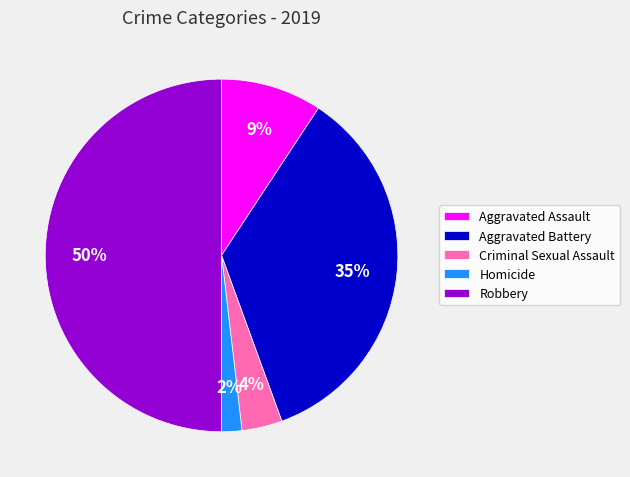

The Criminal Sexual Assault slice represents 4% of the pie. True or false?

True